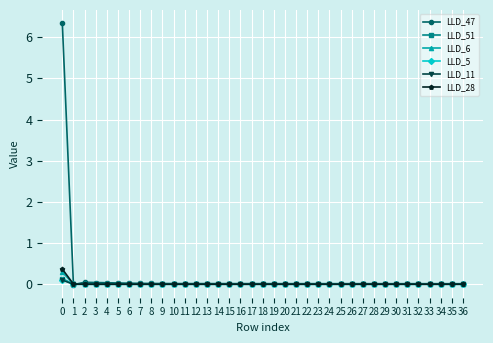

What is the sum of all LLD_51 values?

0.1